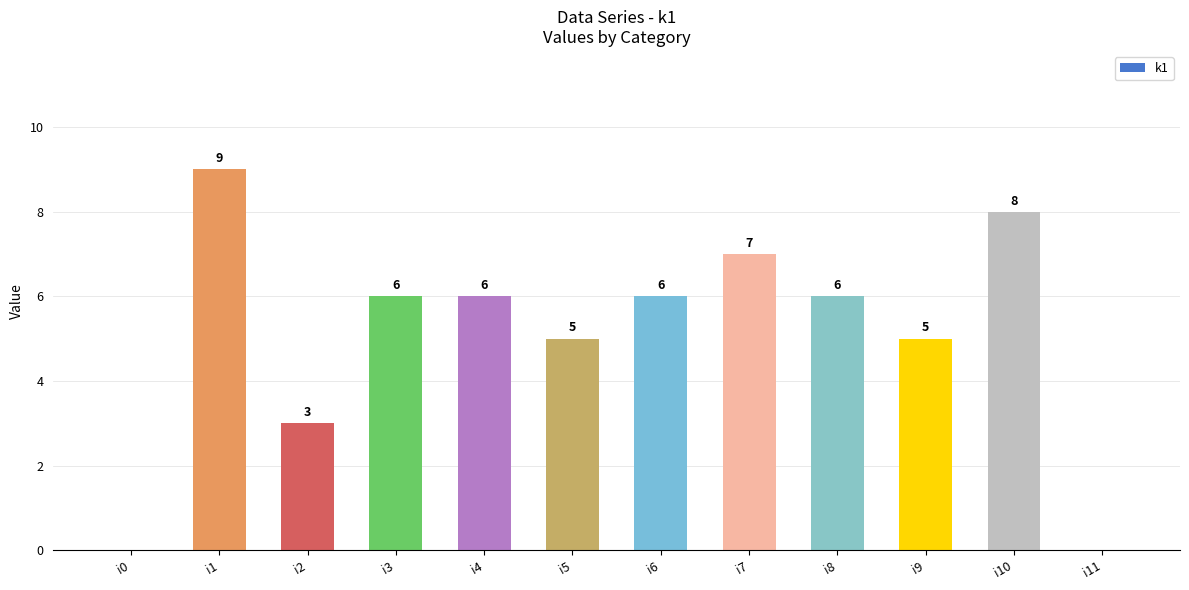

At which category does the chart reach its peak across all series?

i1